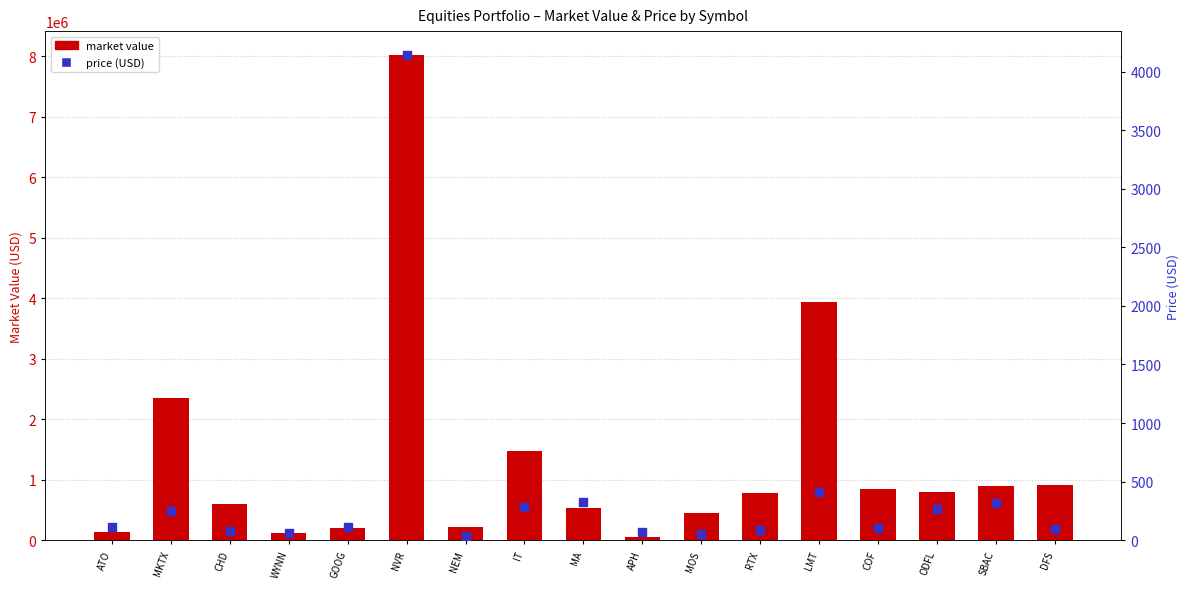

Which series contains the lowest Y value?

price (USD)